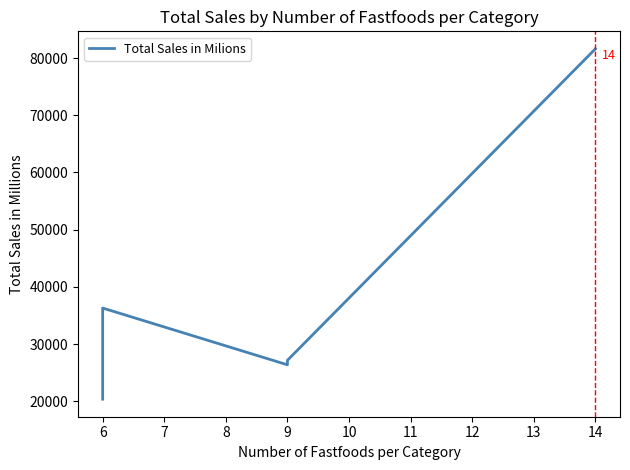

The value at 6 is 9874. True or false?

False